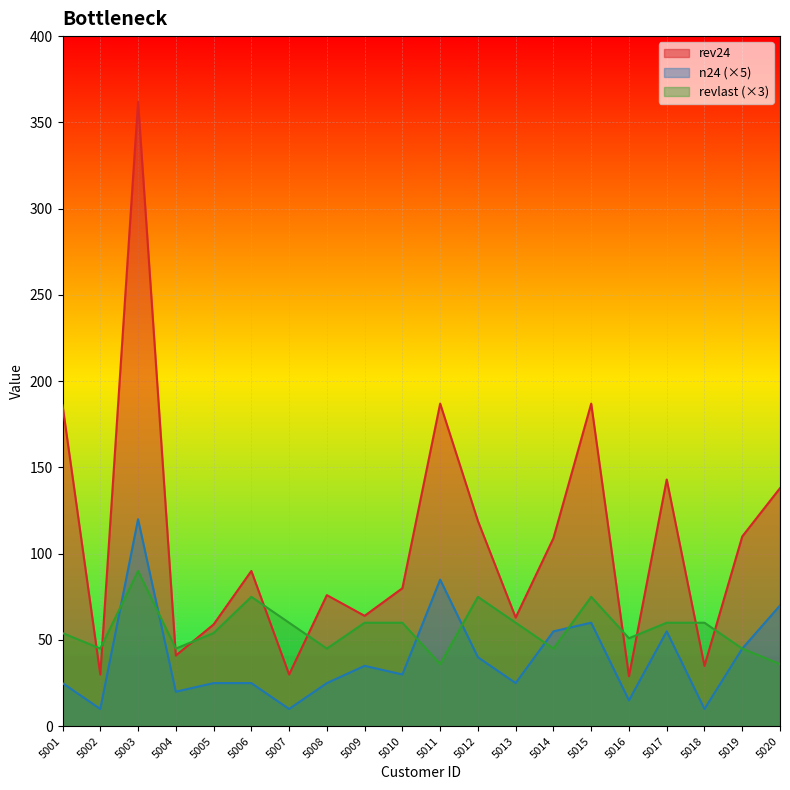

Where does the revlast series first go above 60?

5003